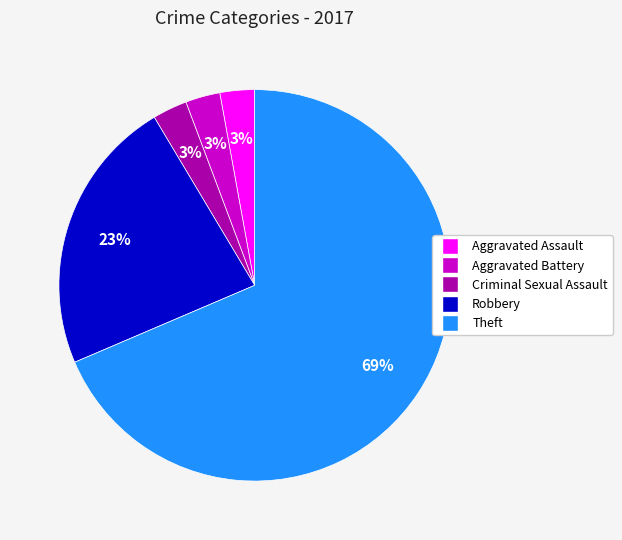

What is the ratio of the value at Aggravated Assault to the value at Criminal Sexual Assault?

1.0